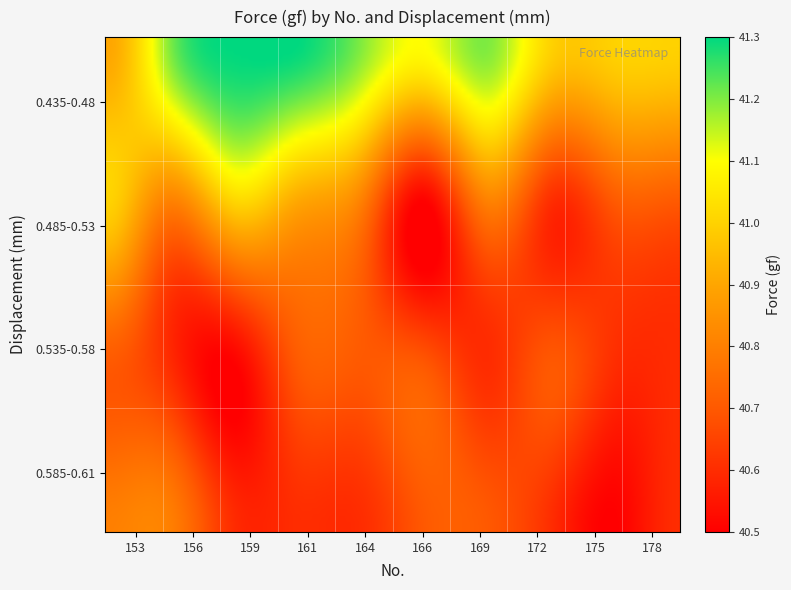

What is the maximum value shown in the chart?

41.3